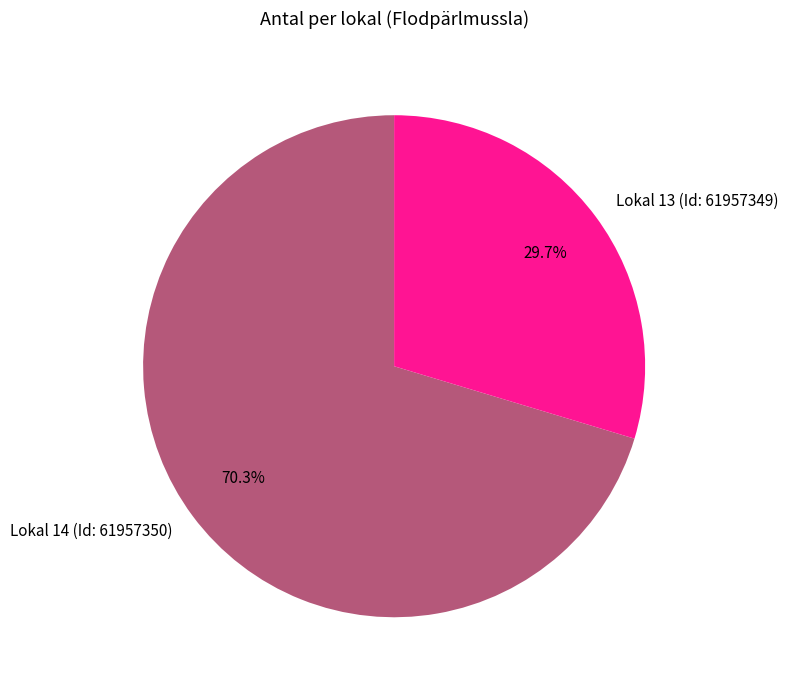

Between Lokal 13 (Id: 61957349) and Lokal 14 (Id: 61957350), which is larger?

Lokal 14 (Id: 61957350)